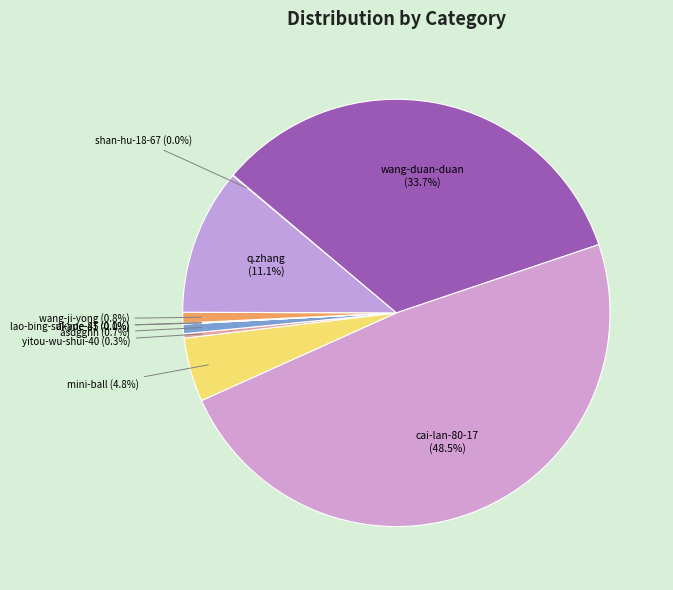

Is there any slice that represents more than half of the pie?

No